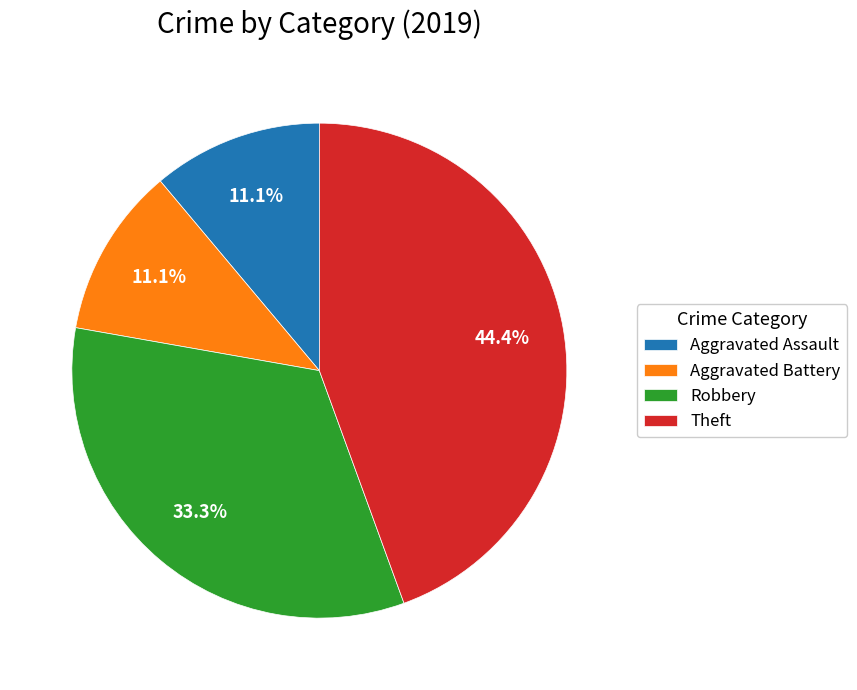

To the nearest percent, what is the average slice percentage?

25%